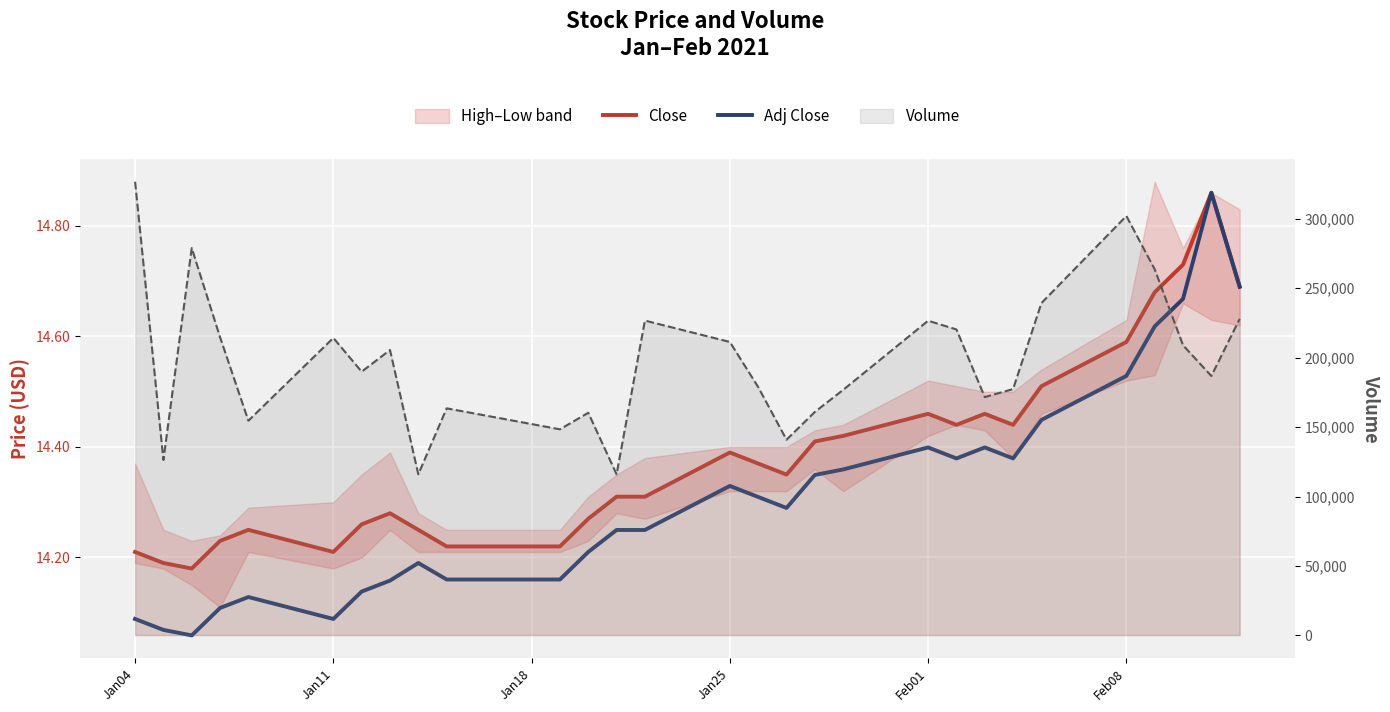

In Close, how many points are lower than both neighbors (excluding endpoints)?

5